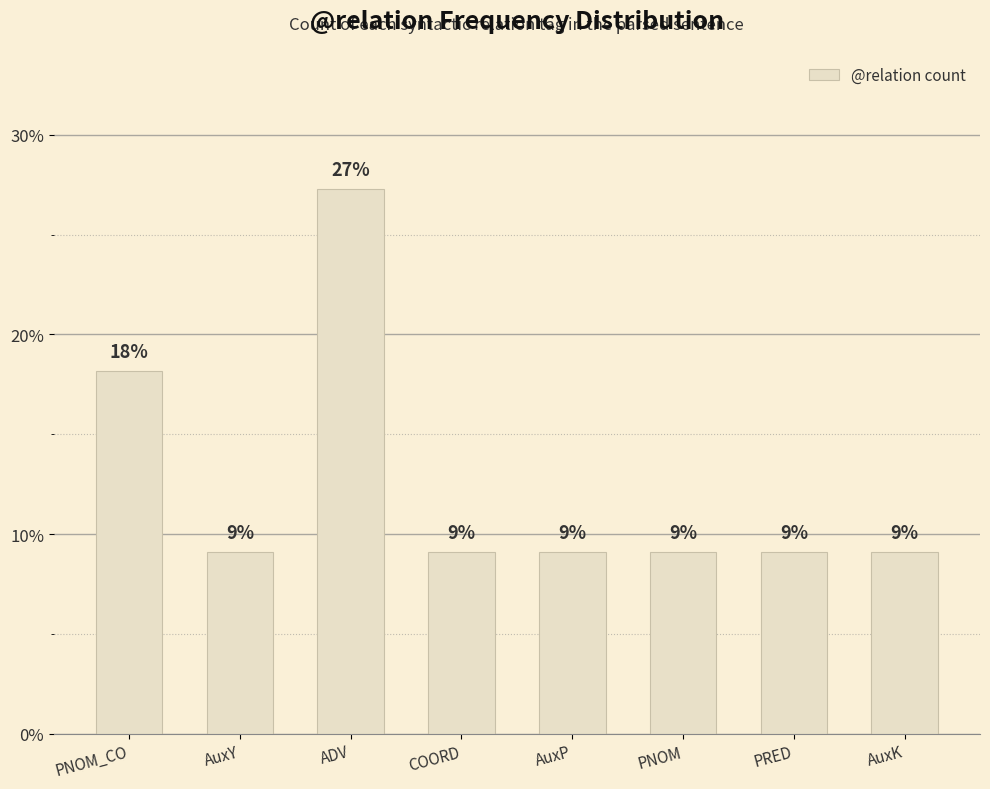

What position from the left is PRED?

7